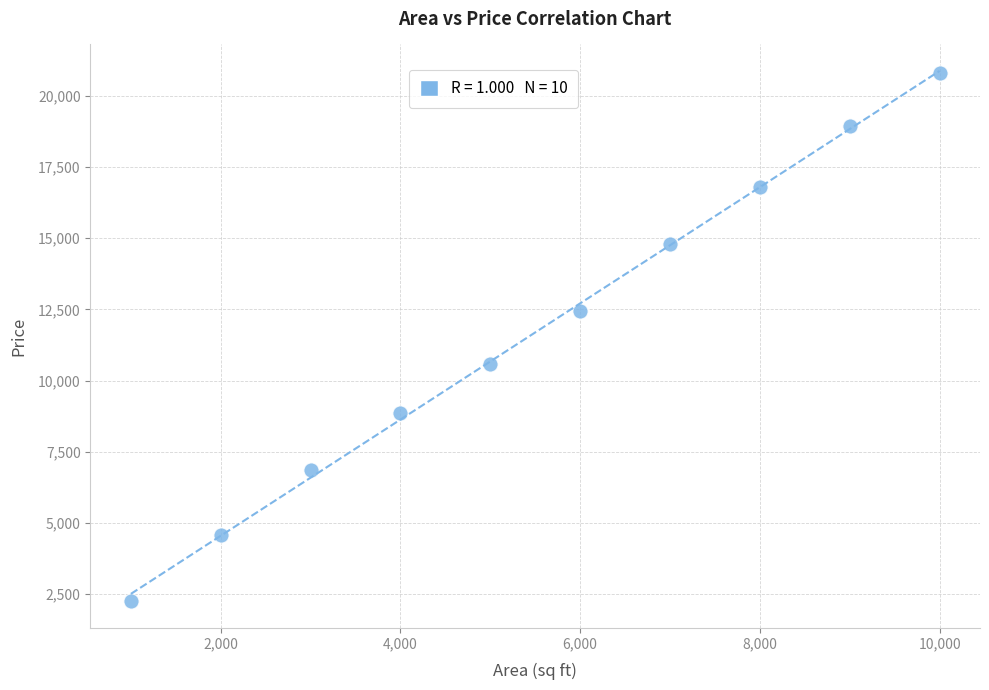

What is the range of X values (max minus min)?

9000